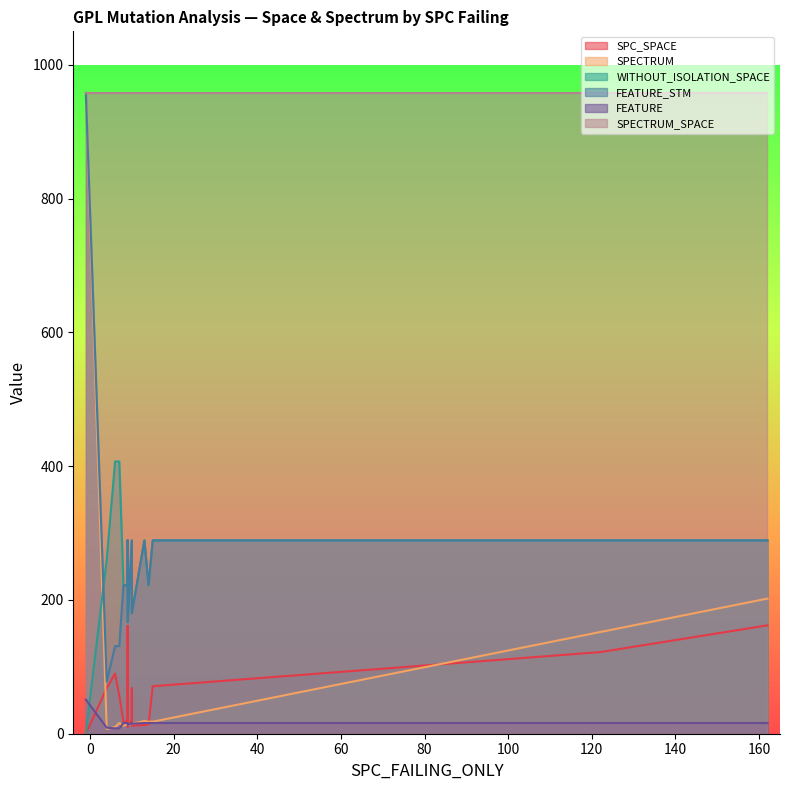

What is the difference between the highest and lowest values at -1?

958